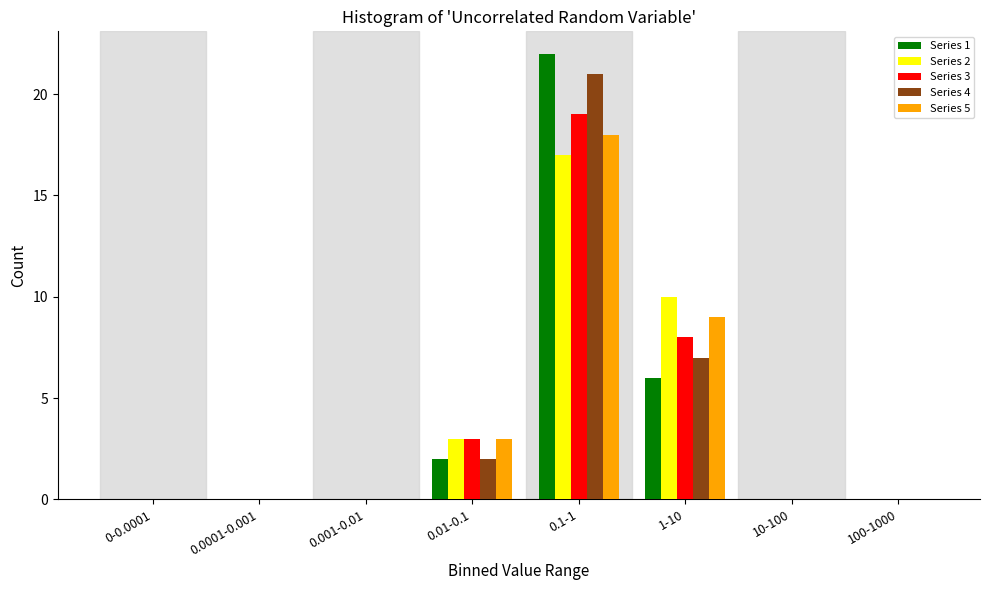

True or false: Series 2 has a value of 0 at 100-1000.

True